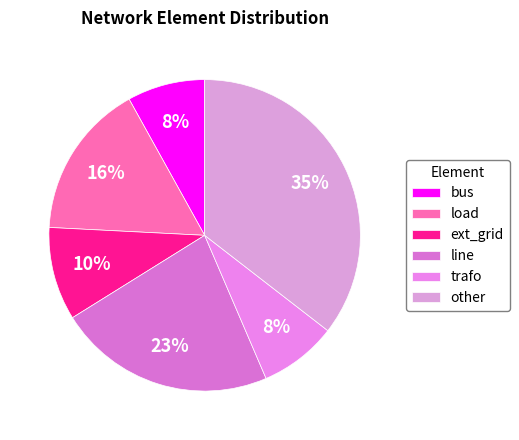

How many slices are in this pie chart?

6